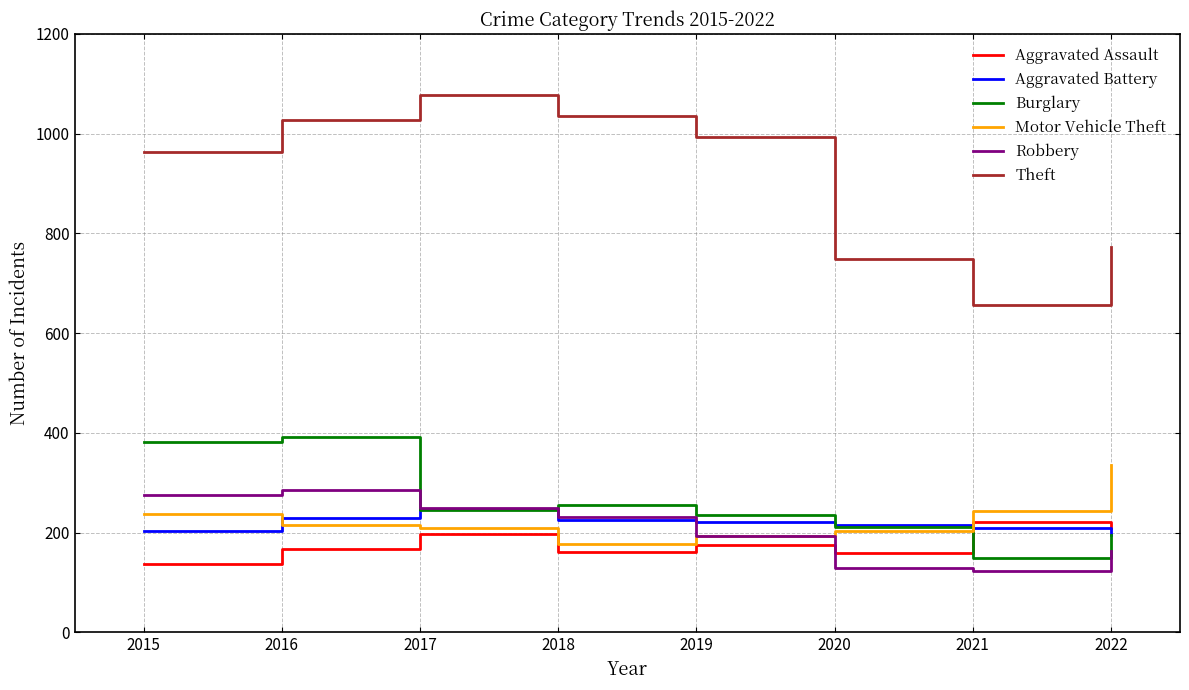

The value of Theft at 2018 is 1035. True or false?

True